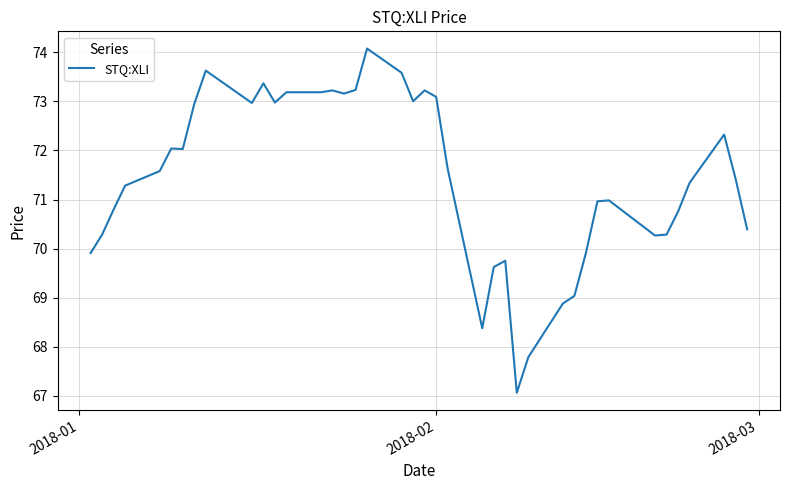

What is the minimum value shown in the chart?

67.1